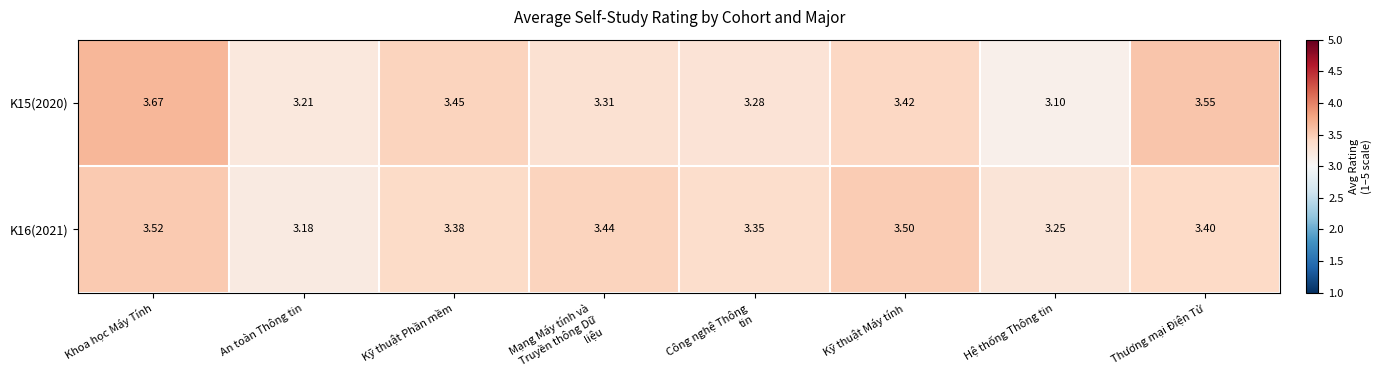

Which series has the largest total across all categories?

K16(2021)